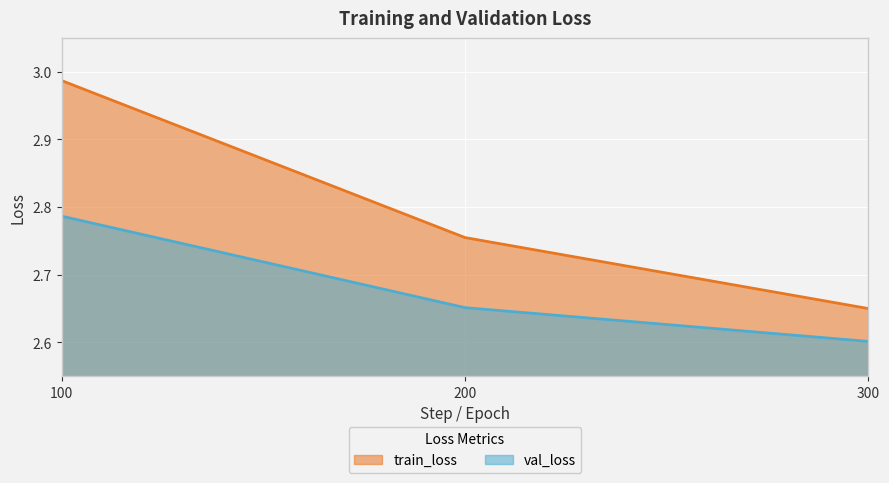

Reading left to right, list all the values displayed in this chart.

train_loss: 3.0	2.8	2.6
val_loss: 2.8	2.7	2.6